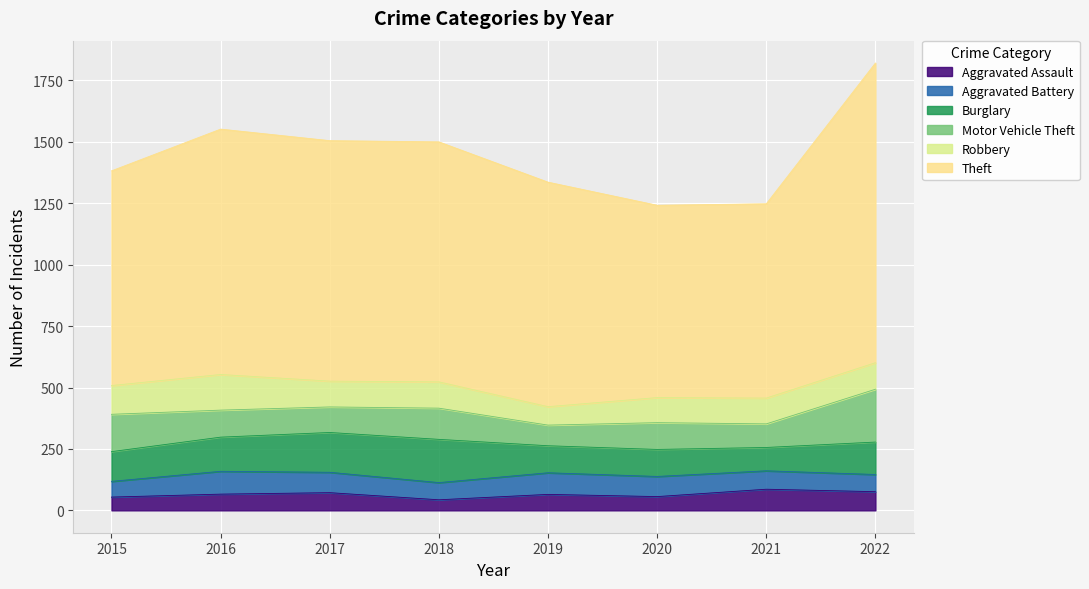

What is the difference between the second highest and minimum values in the Burglary series?

67